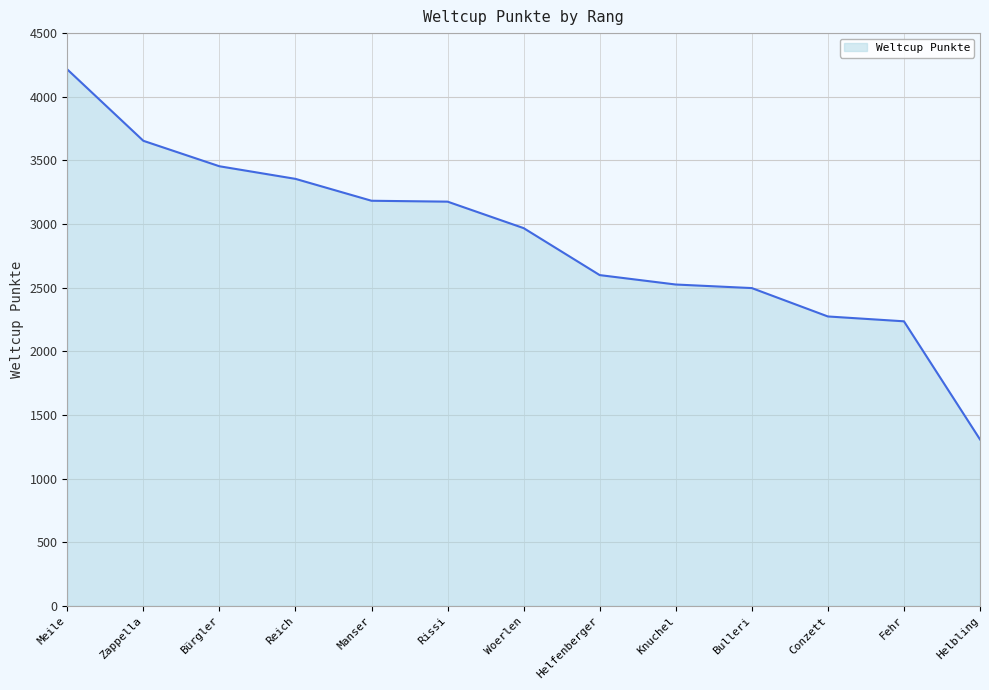

What is the smallest value displayed?

1308